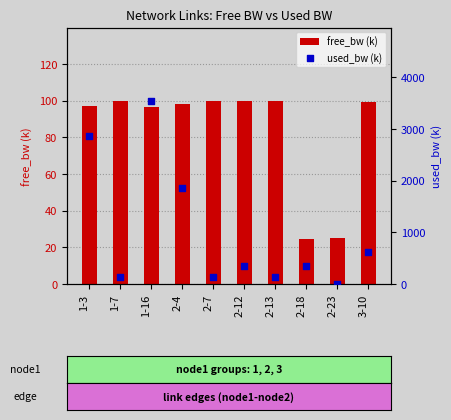

Is the value of used_bw (k) at 2-23 greater than the value of free_bw (k) at 2-12?

No